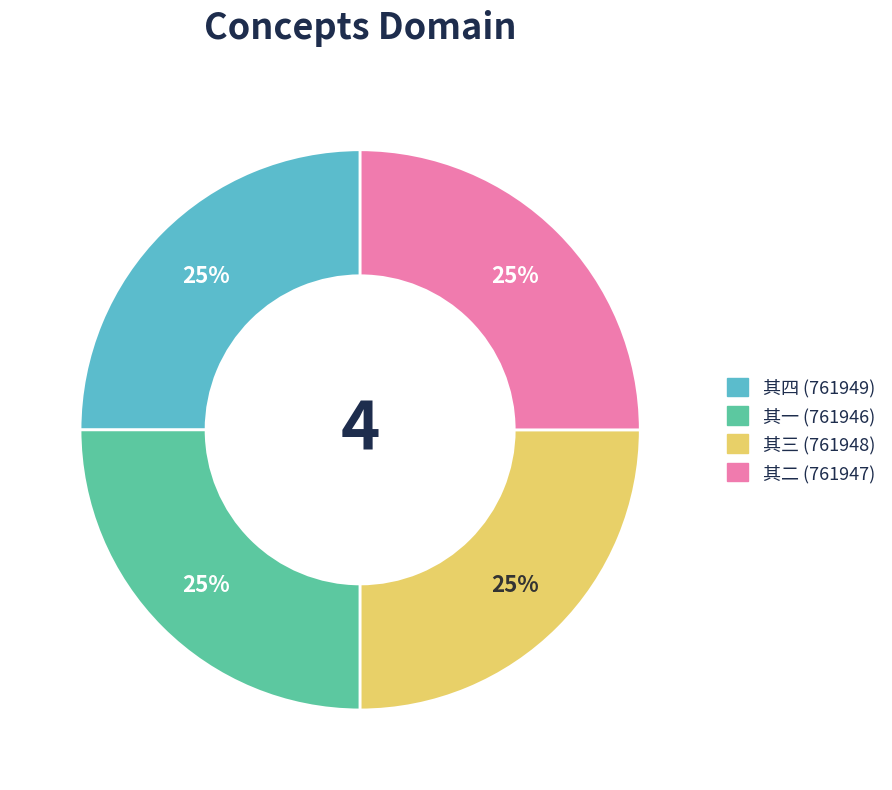

What percentage is the 其一 (761946) slice, to the nearest percent?

25%